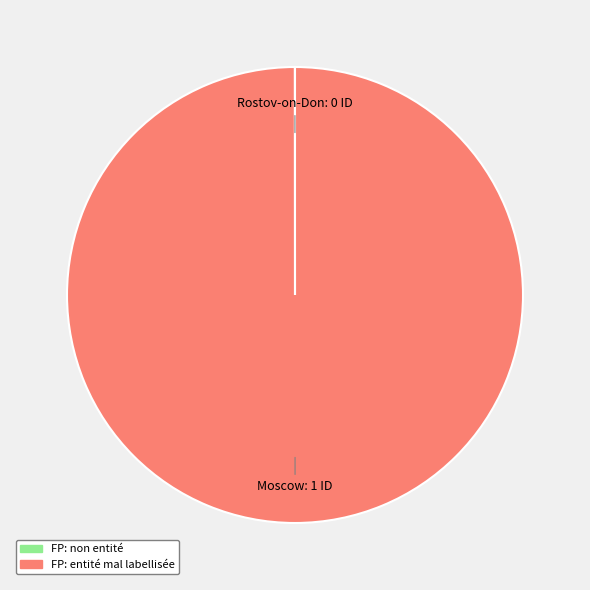

Is there any slice that represents more than half of the pie?

Yes